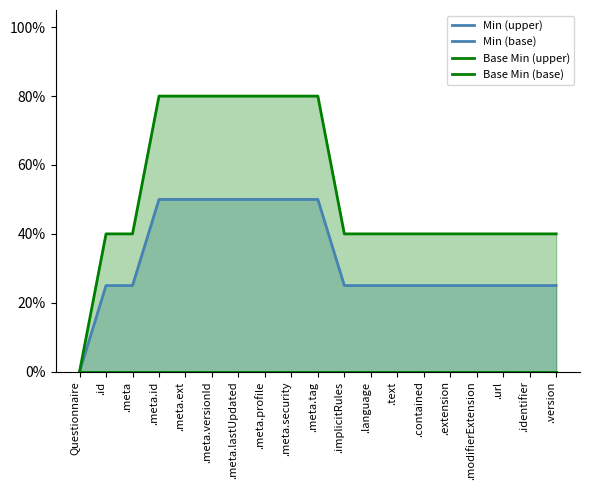

At which category is the sum across all series the highest?

.meta.id